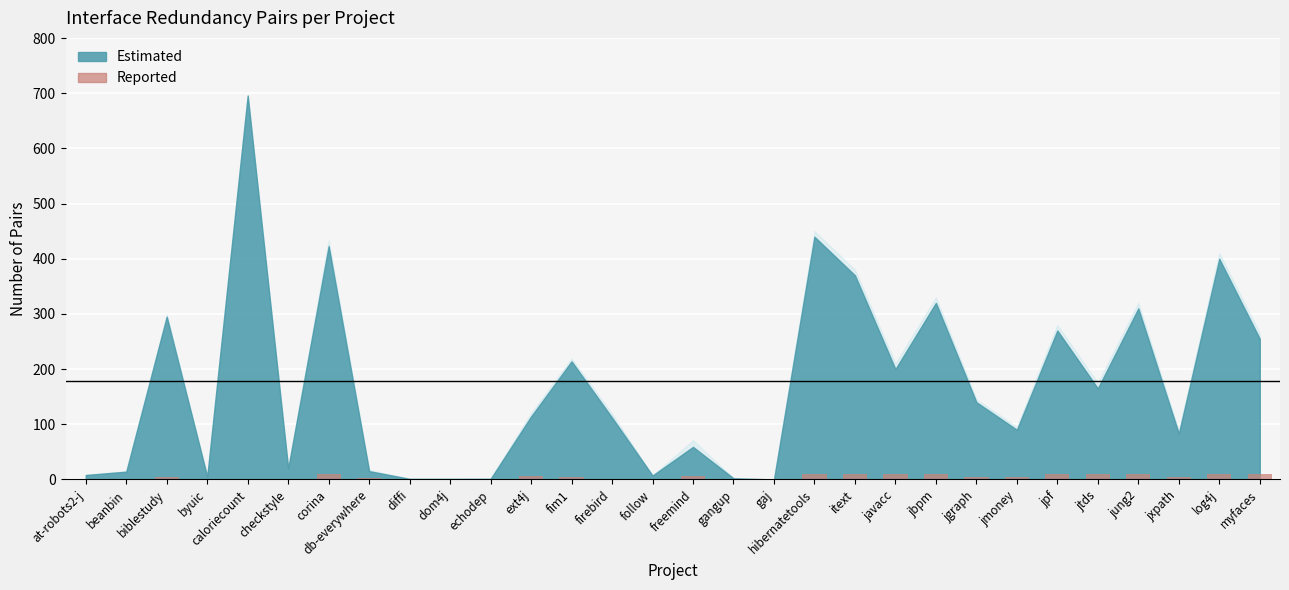

True or false: the data shows 0 at caloriecount.

True